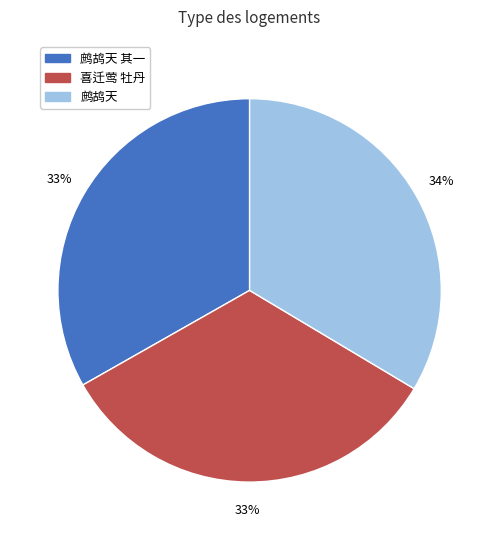

Does any single category account for the majority?

No